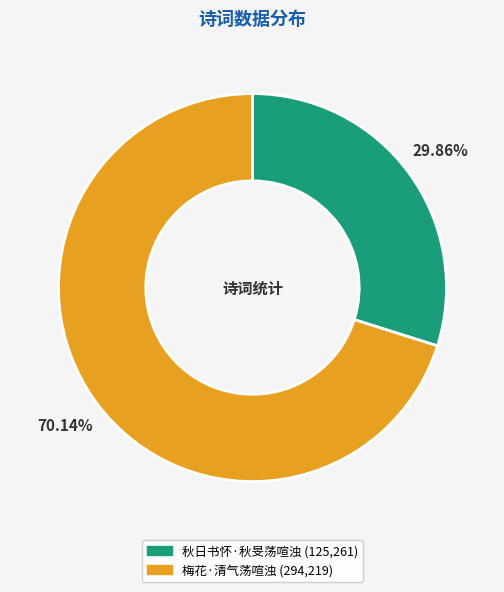

What percentage do 梅花·清气荡喧浊 and 秋日书怀·秋旻荡喧浊 together represent?

100.0%